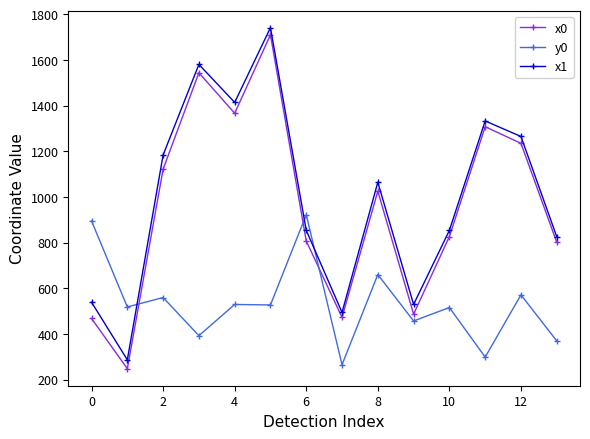

What is the value of the y0 point at the 2nd from the left?

518.0